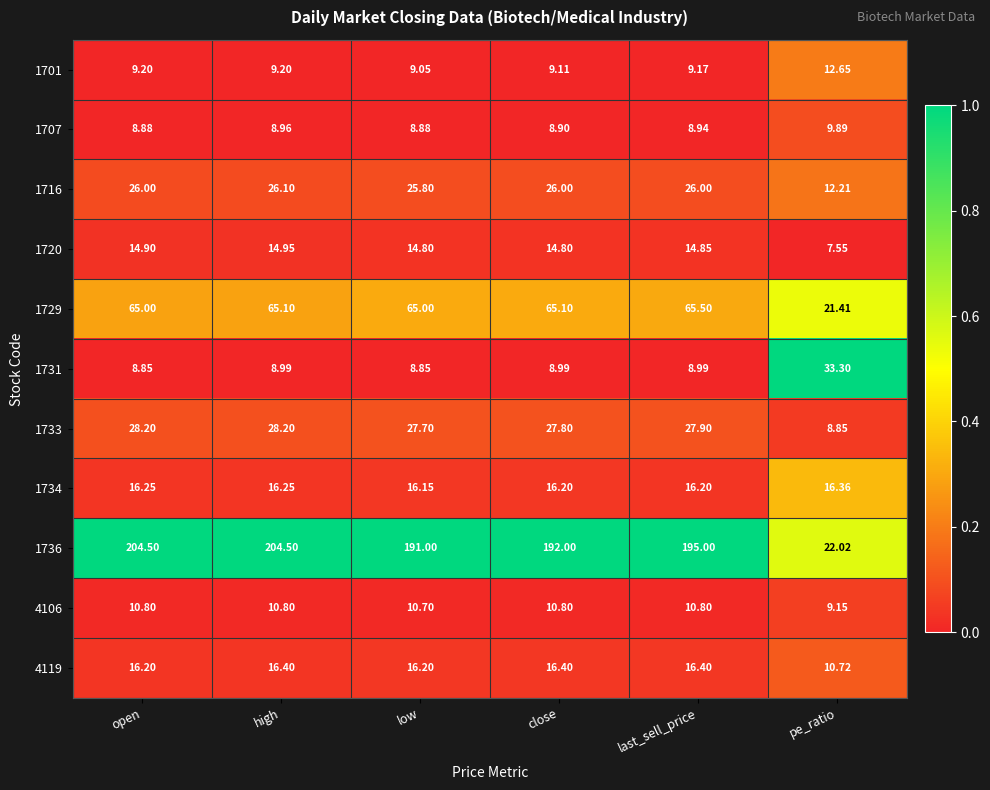

Where does the 4106 series first go above 10?

open